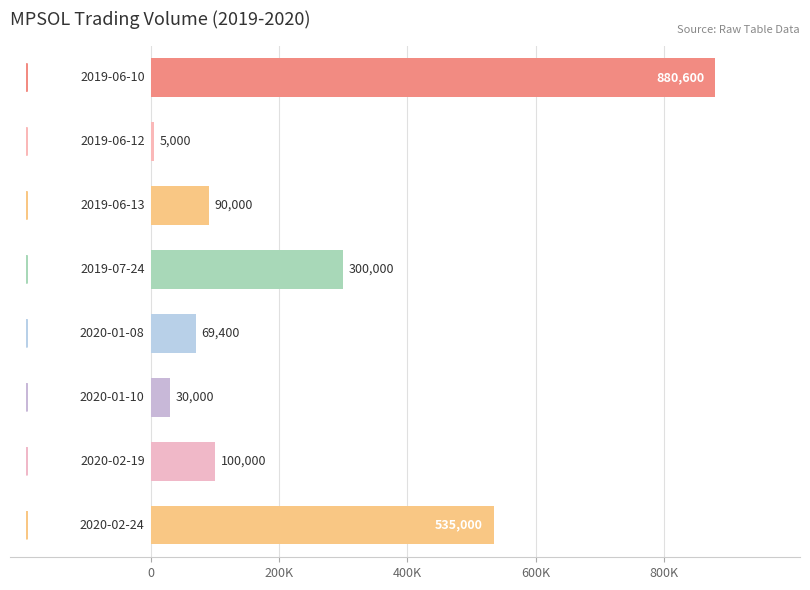

Are the bars grouped side by side (vs. stacked)?

No